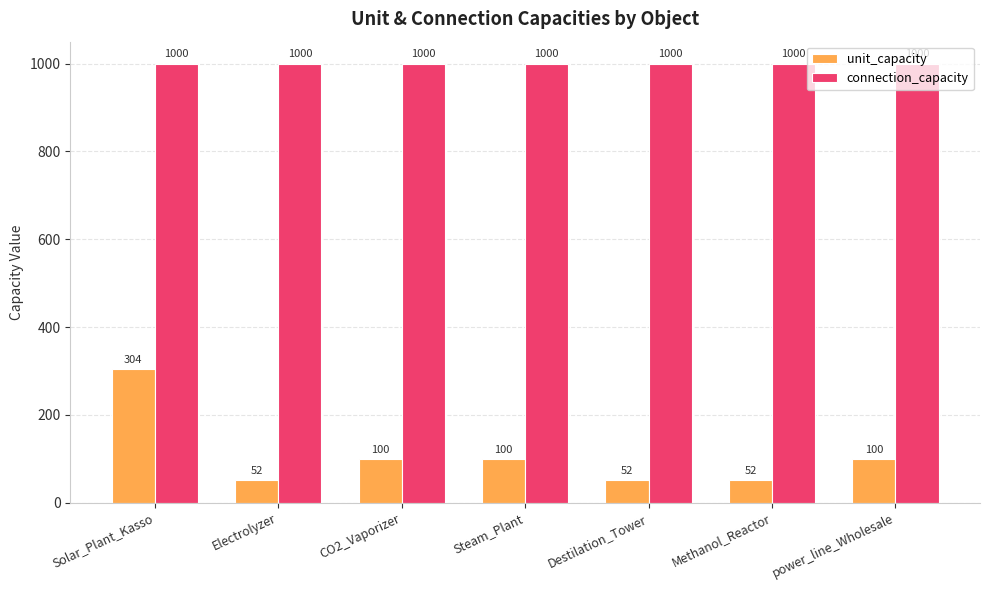

Does the chart contain any negative values?

No